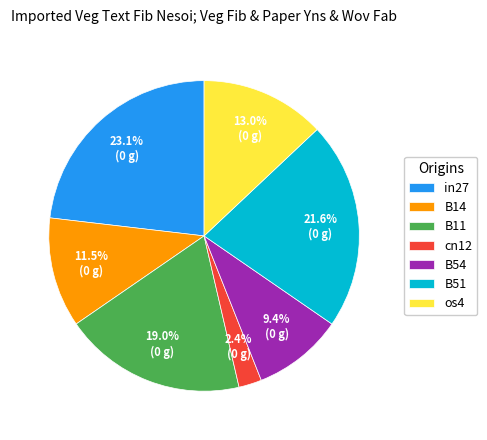

Rank the categories by value from lowest to highest.

cn12, B54, B14, os4, B11, B51, in27